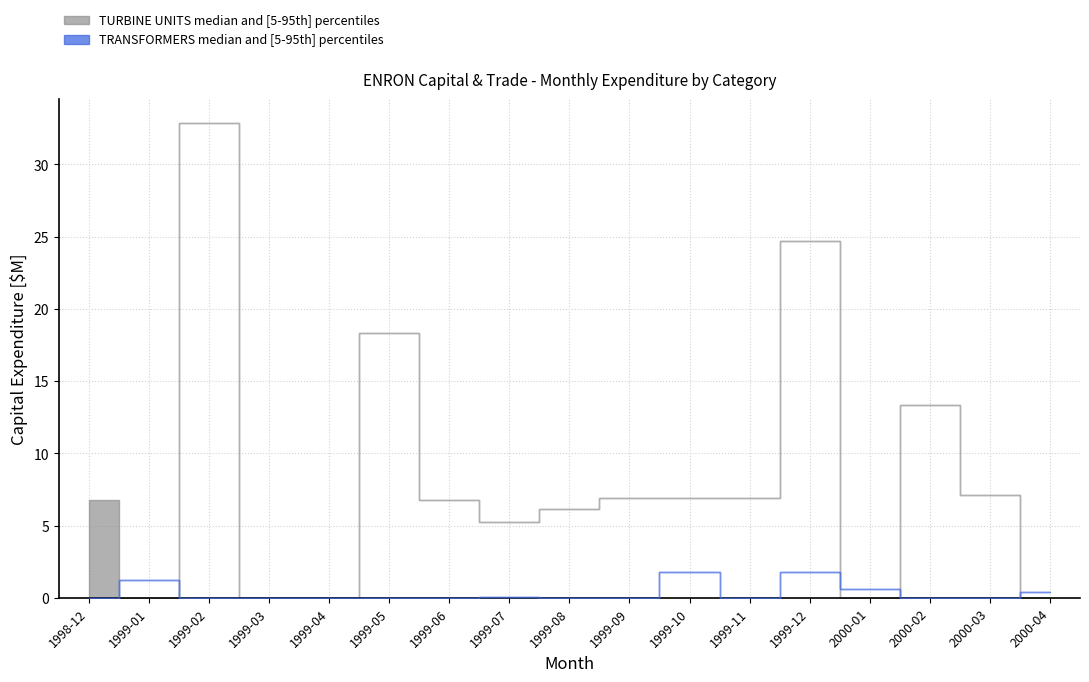

How many interior local valleys does the TURBINE UNITS upper series have?

3